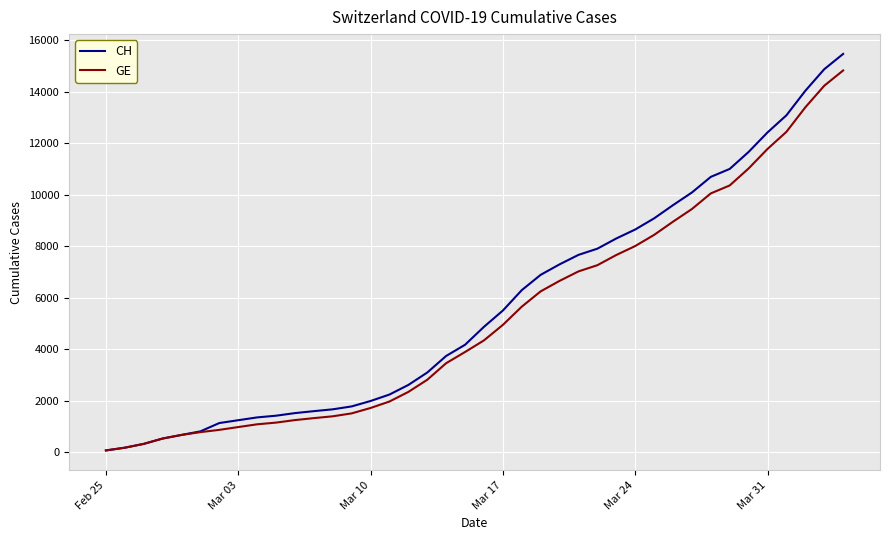

Which series has the largest range (max minus min)?

CH